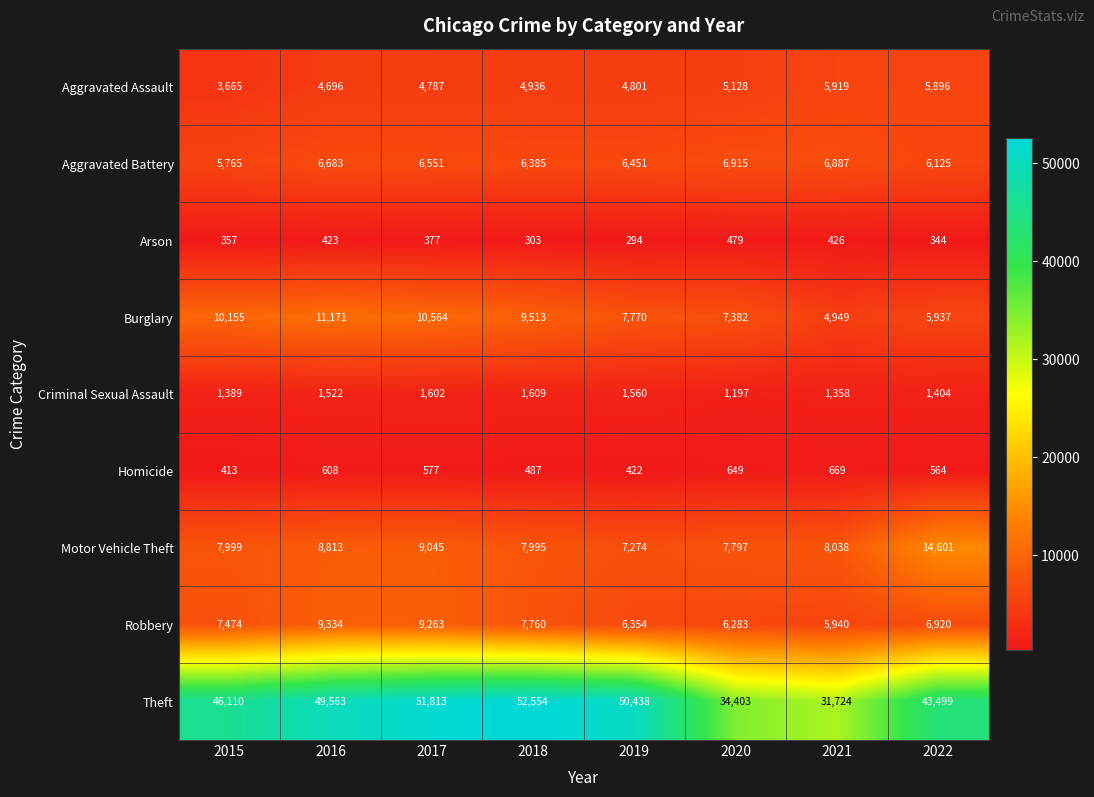

At which label does Burglary first exceed 9513?

2015